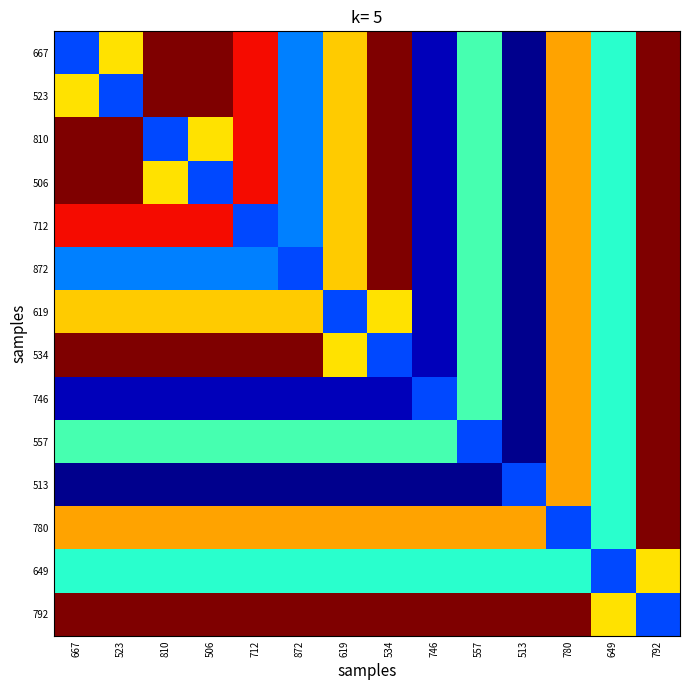

Which category has the highest value across all series?

810